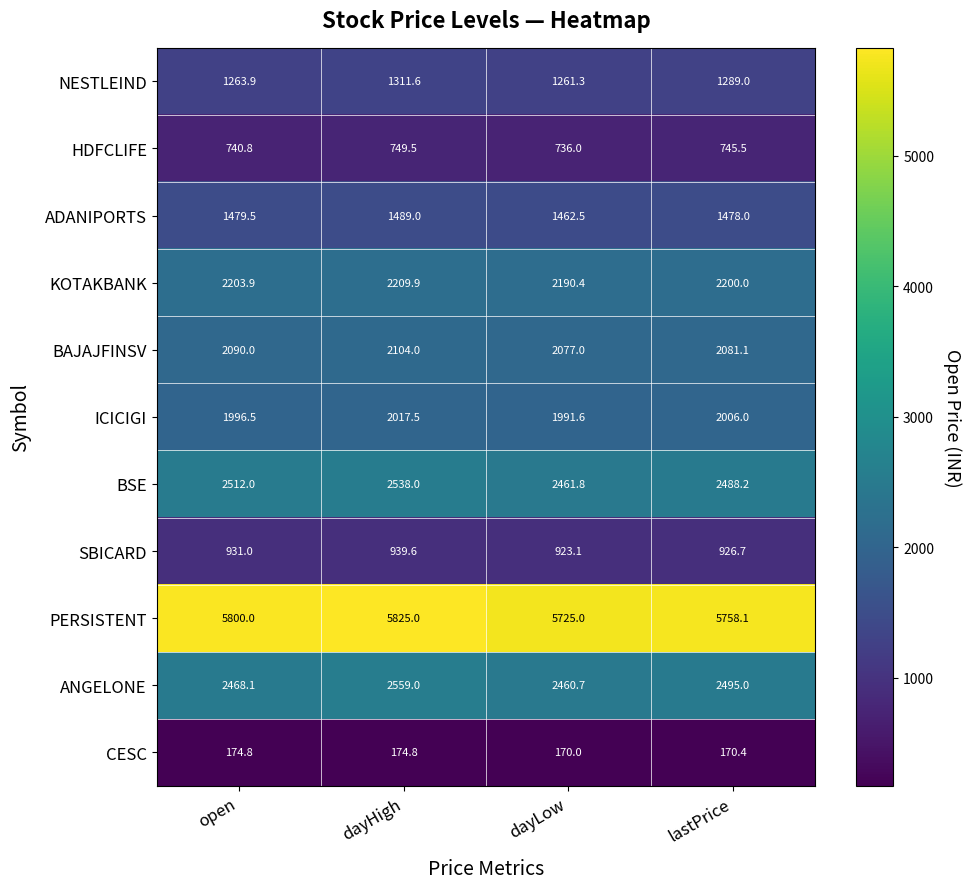

Rank the categories by HDFCLIFE value from lowest to highest.

dayLow, open, lastPrice, dayHigh